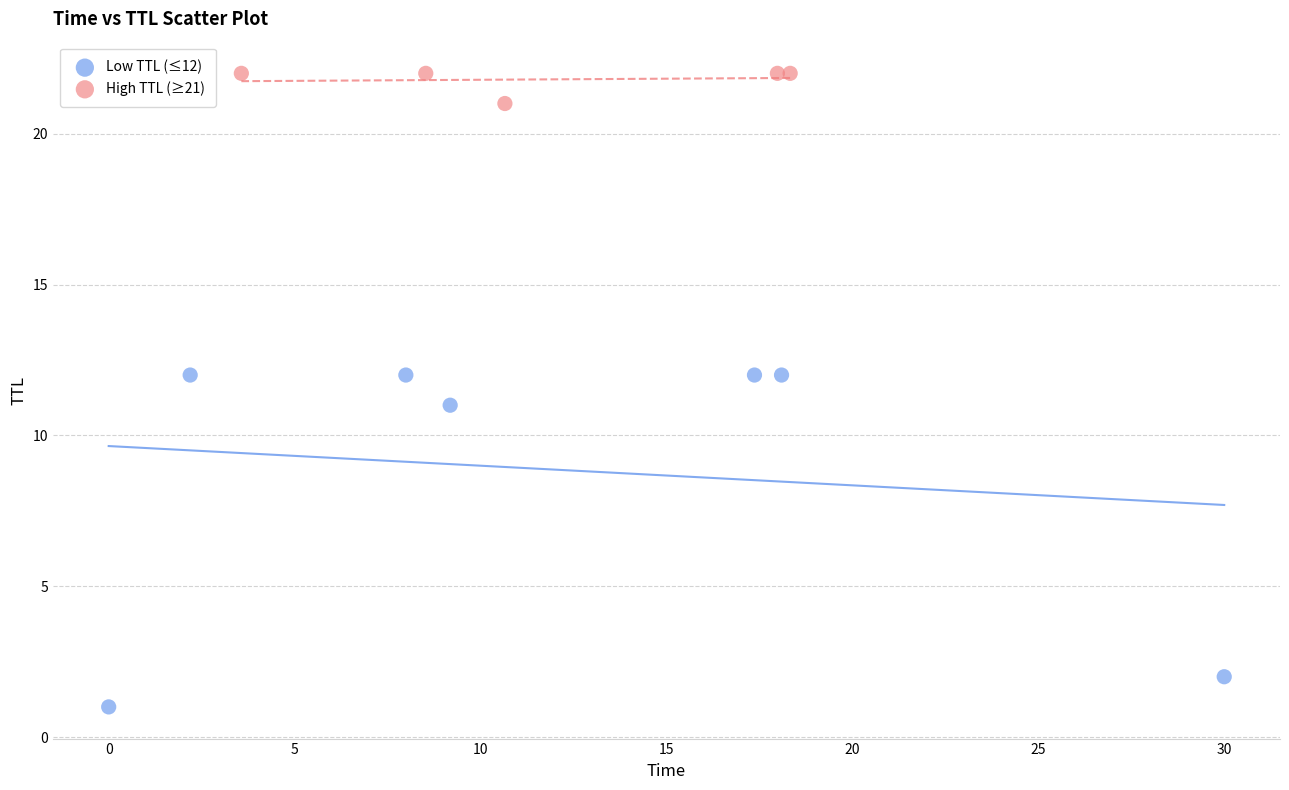

Which series has the widest spread of Y values?

Low TTL (≤12)